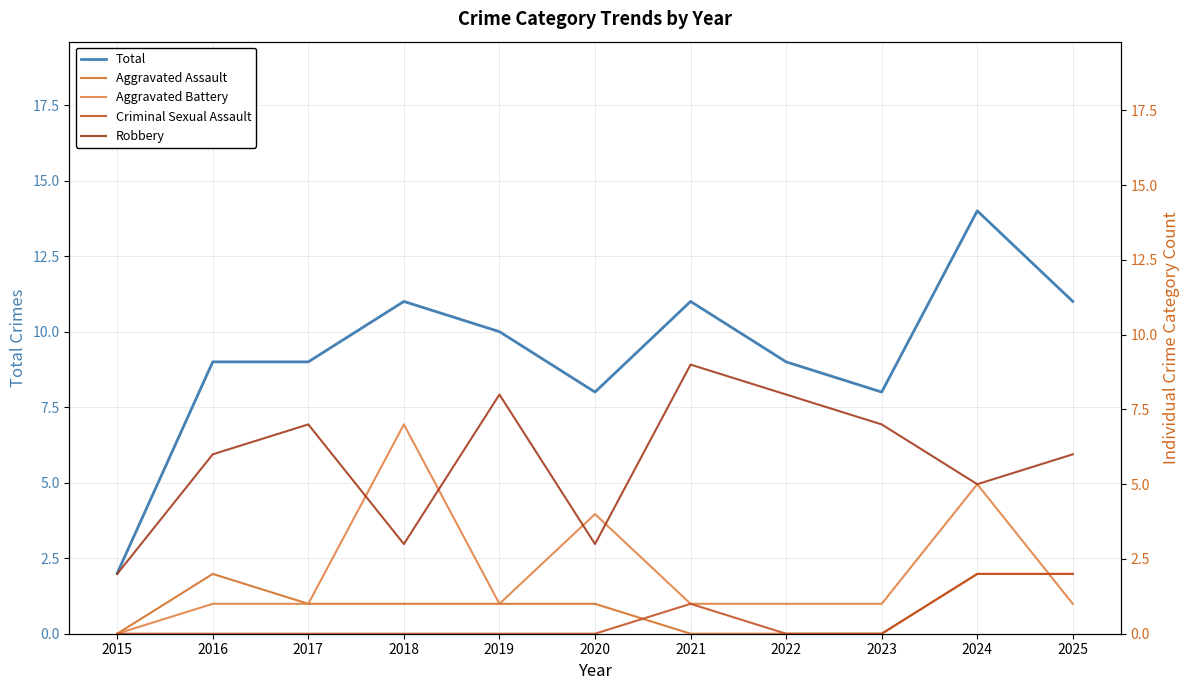

Which category has the lowest value in the Total series?

2015